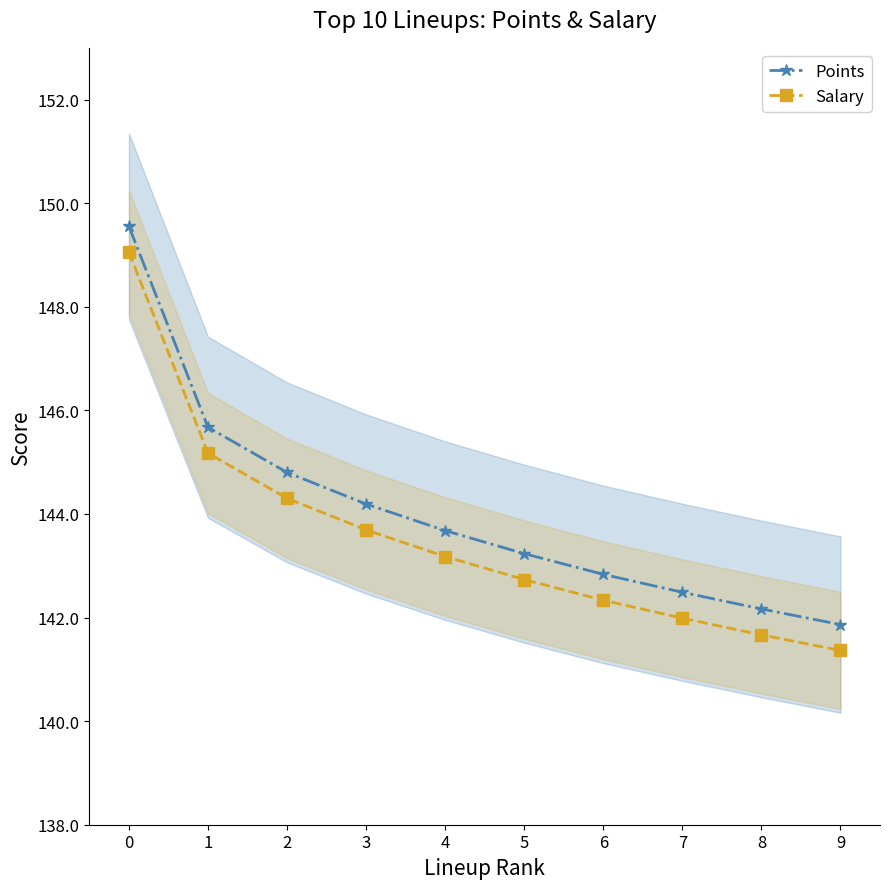

Which series changed the most between 0 and 2?

Points